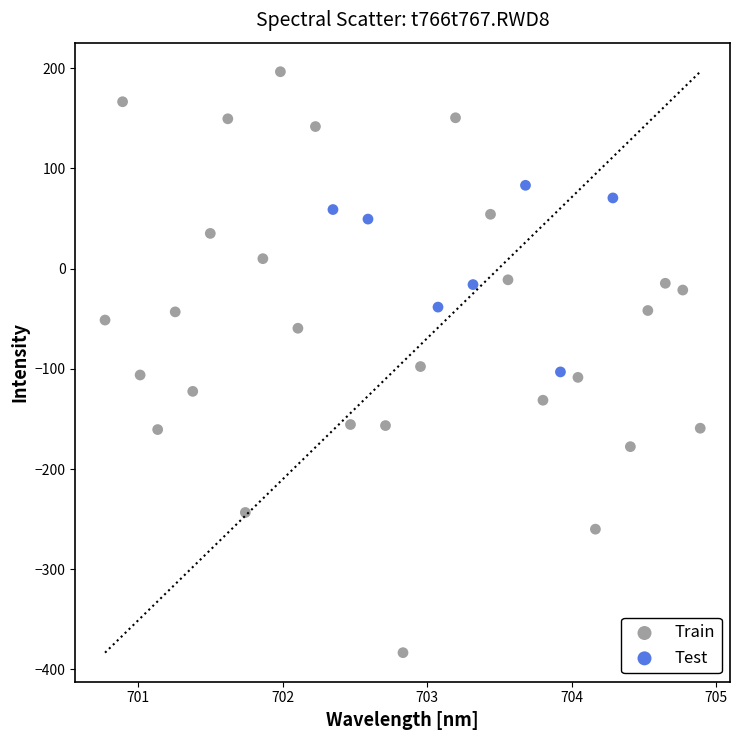

Which series reaches the maximum Y coordinate?

Train